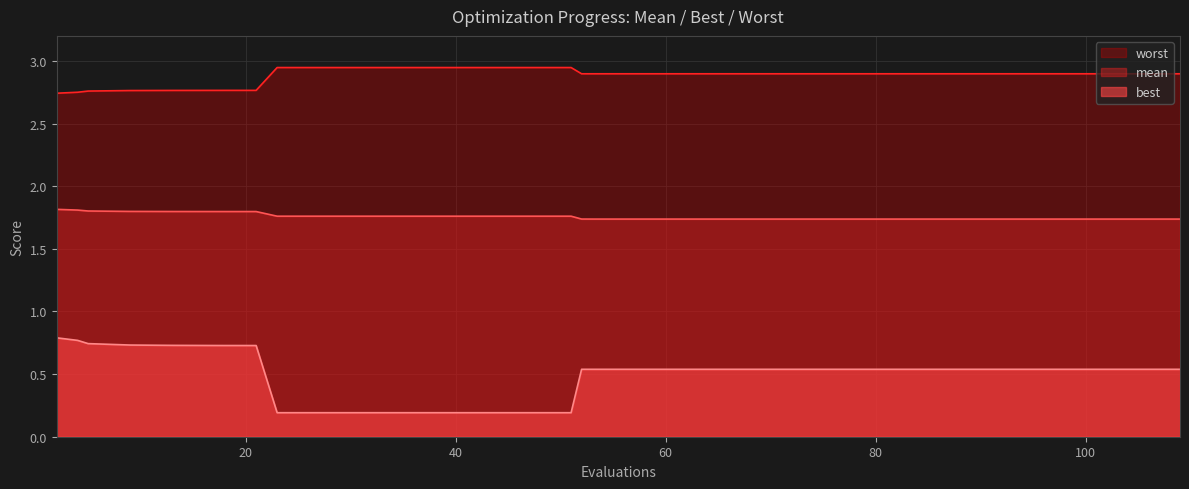

List the series in order of their overall mean, lowest first.

best, mean, worst